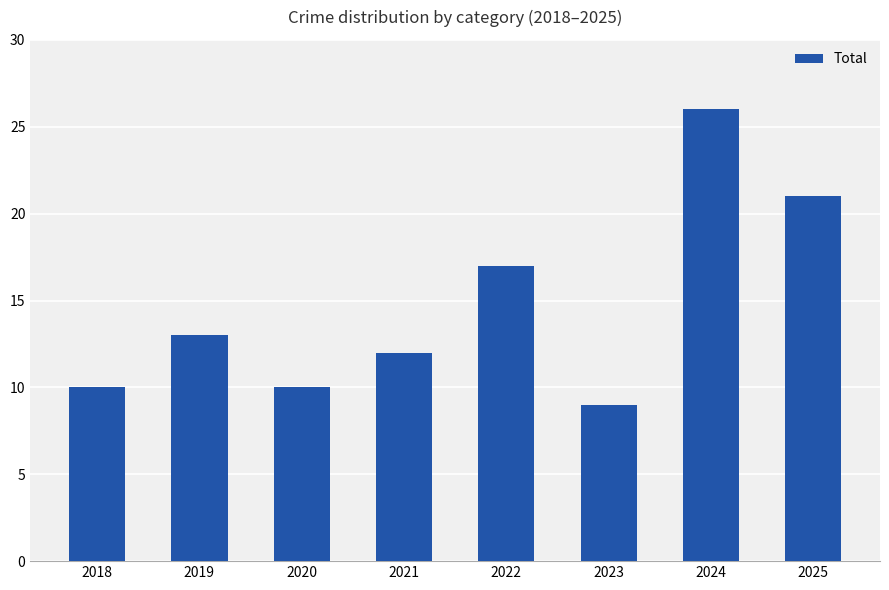

True or false: the data shows 9 at 2023.

True